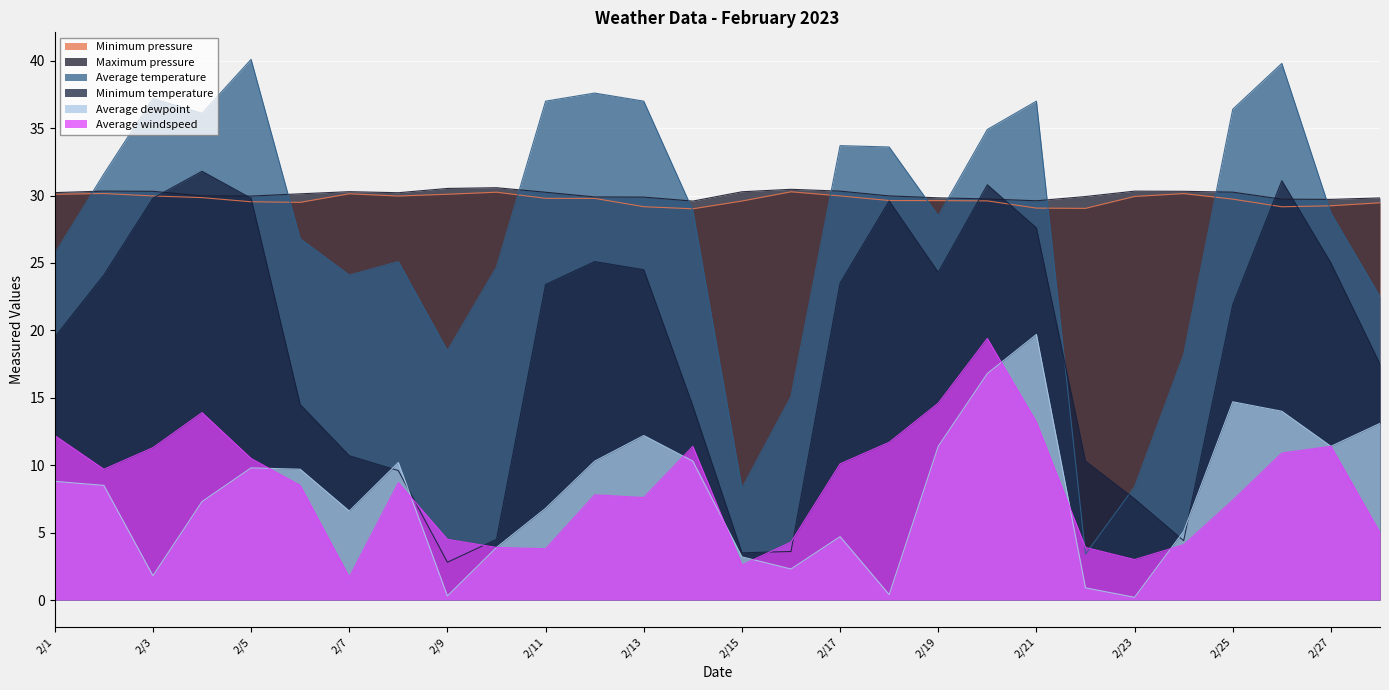

At which category is the sum across all series the highest?

19